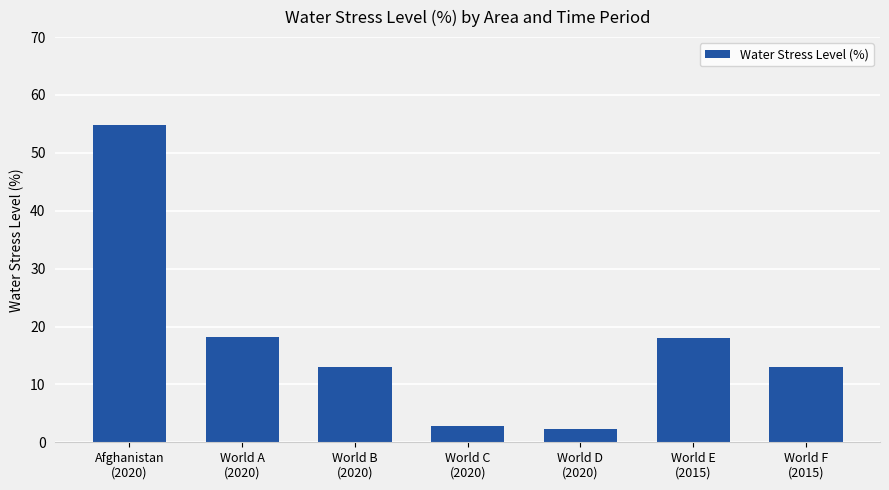

What is the difference between the maximum and second lowest values?

52.0